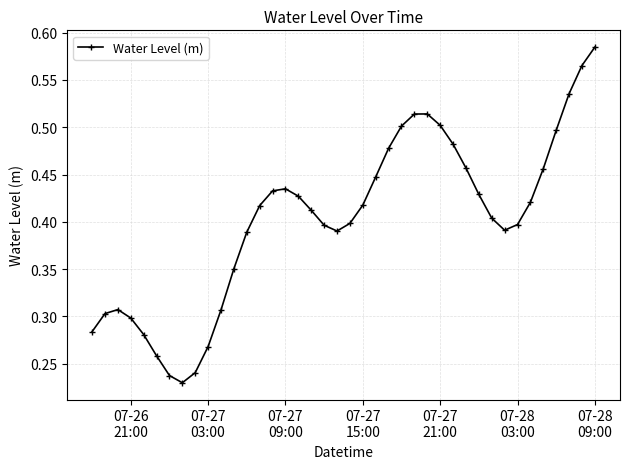

How many interior local valleys (lower than both neighbors) does the data have?

3